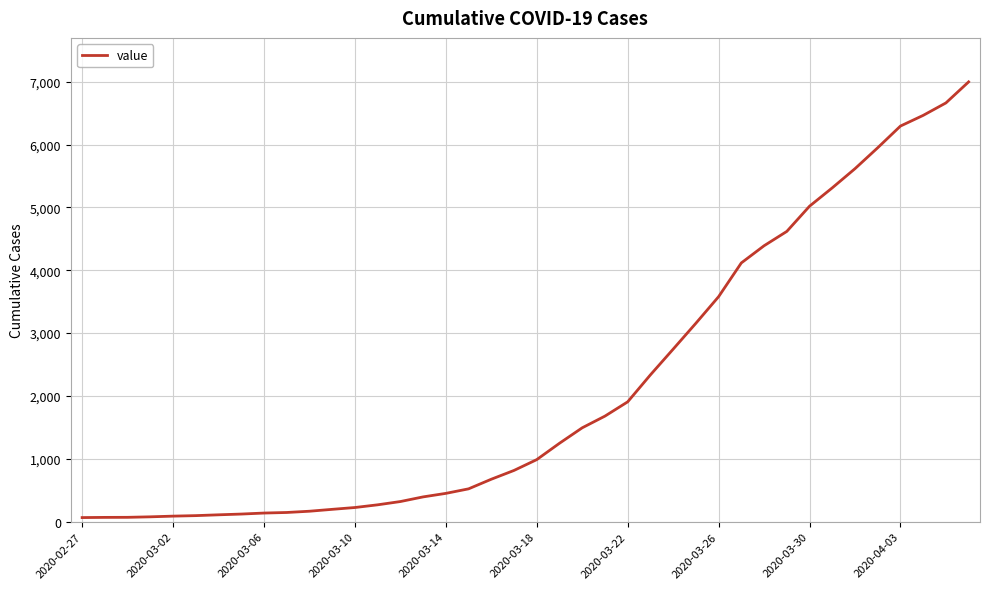

What is the minimum value shown in the chart?

66